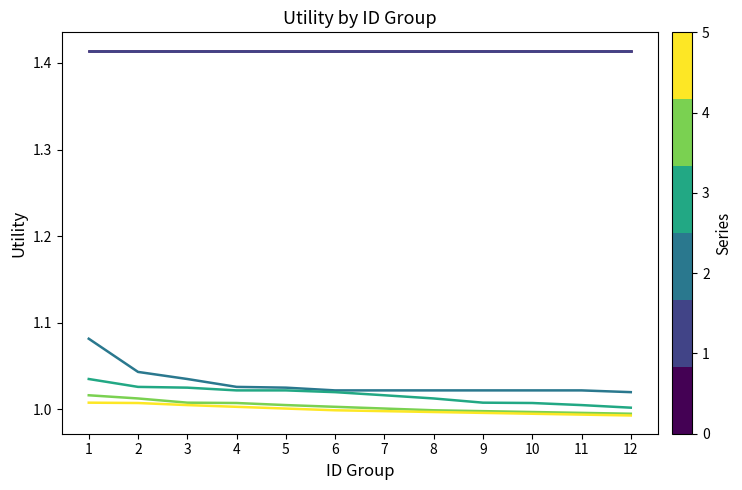

Does the chart have visible grid lines?

No